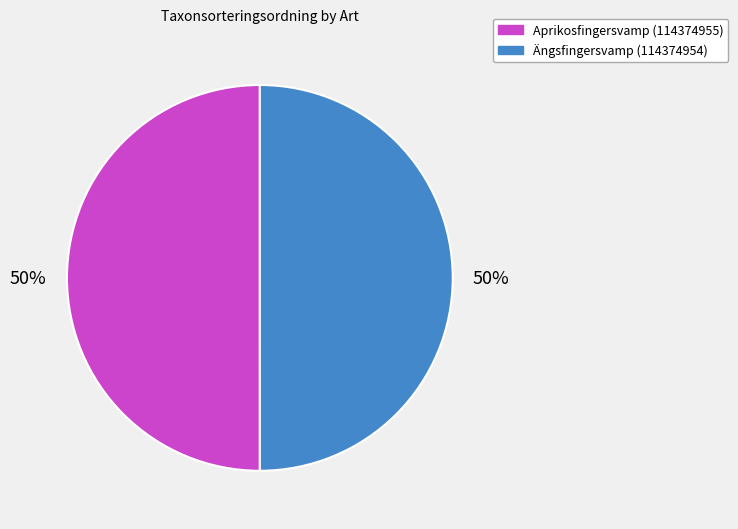

Approximately how many times larger is the value at Aprikosfingersvamp (114374955) compared to Ängsfingersvamp (114374954)?

1.0